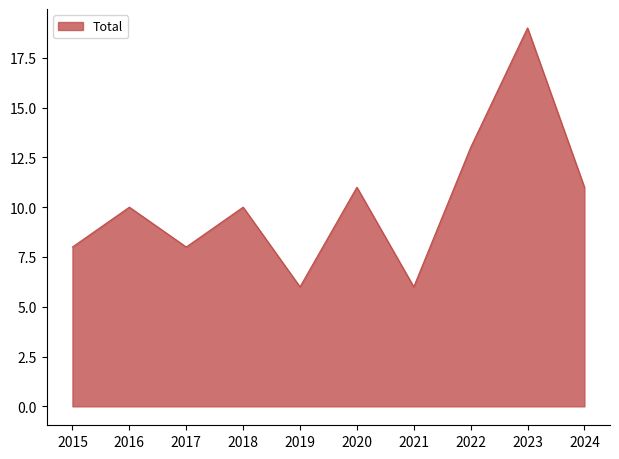

What is the approximate value at 2019?

6